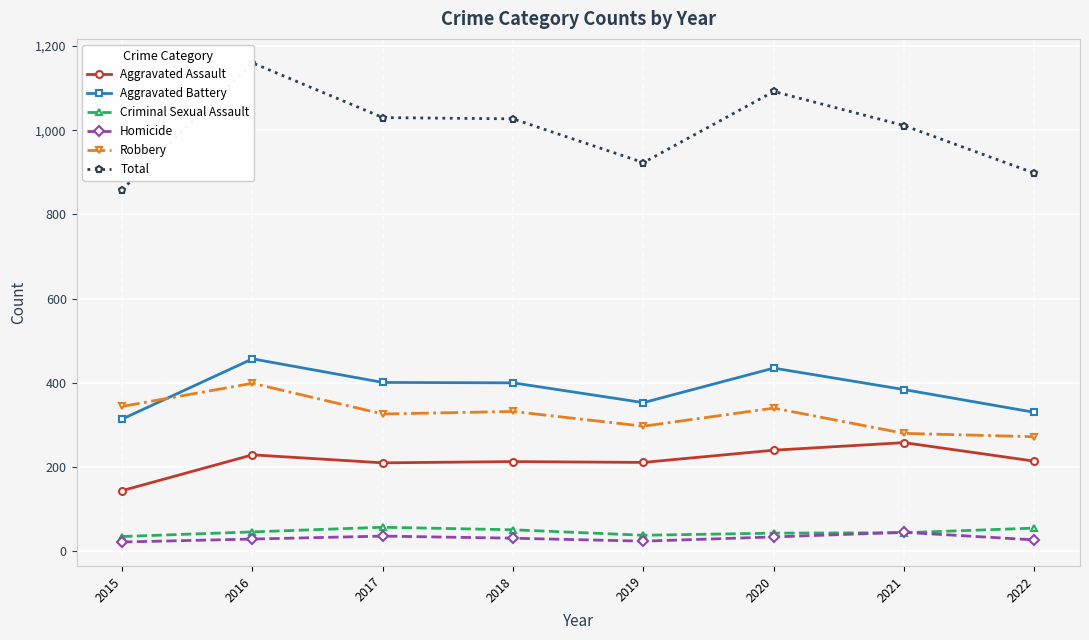

What is the difference between the Criminal Sexual Assault values at 2015 and 2018?

16